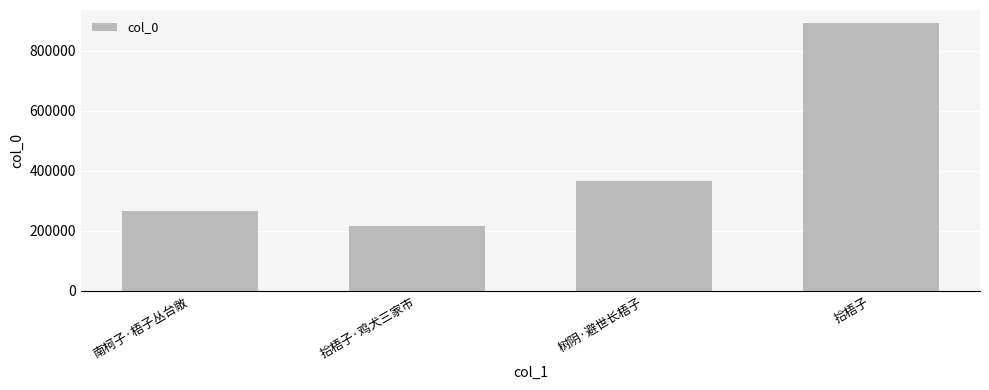

What is the difference between the values at 南柯子·梧子丛台敞 and 拾梧子?

623956